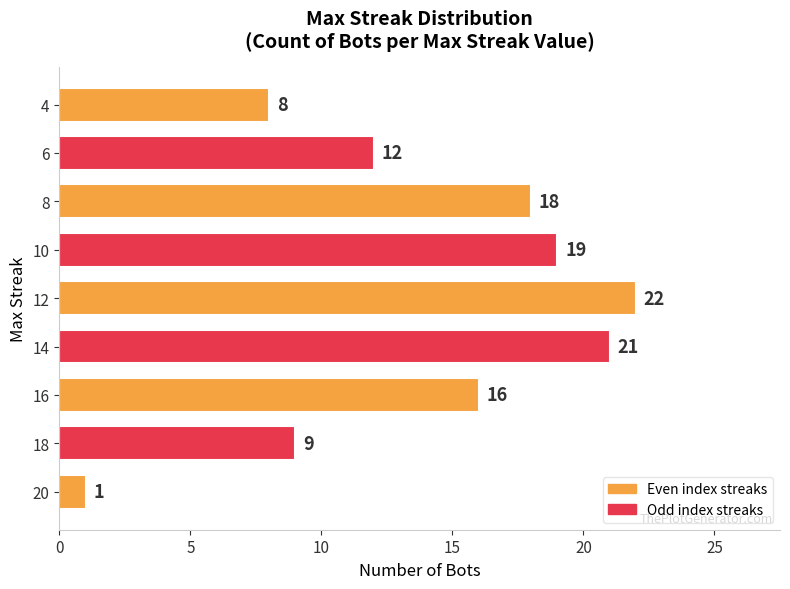

How many categories are shown in the chart?

9